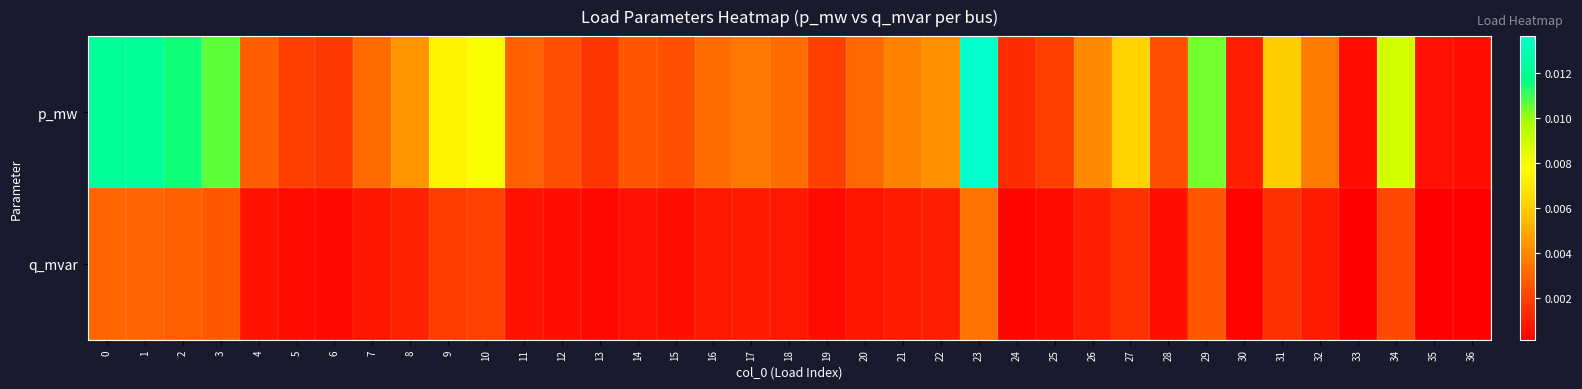

At which category is the sum across all series the highest?

23